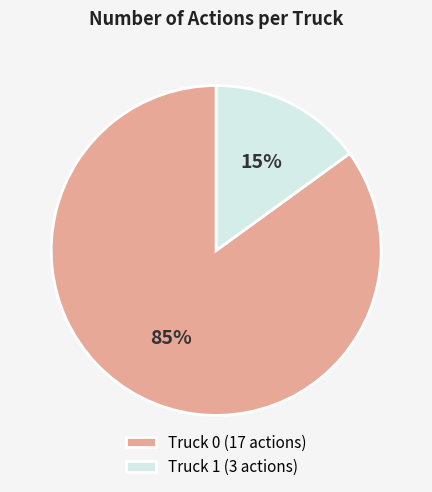

To the nearest percent, what portion does Truck 1 represent?

15%